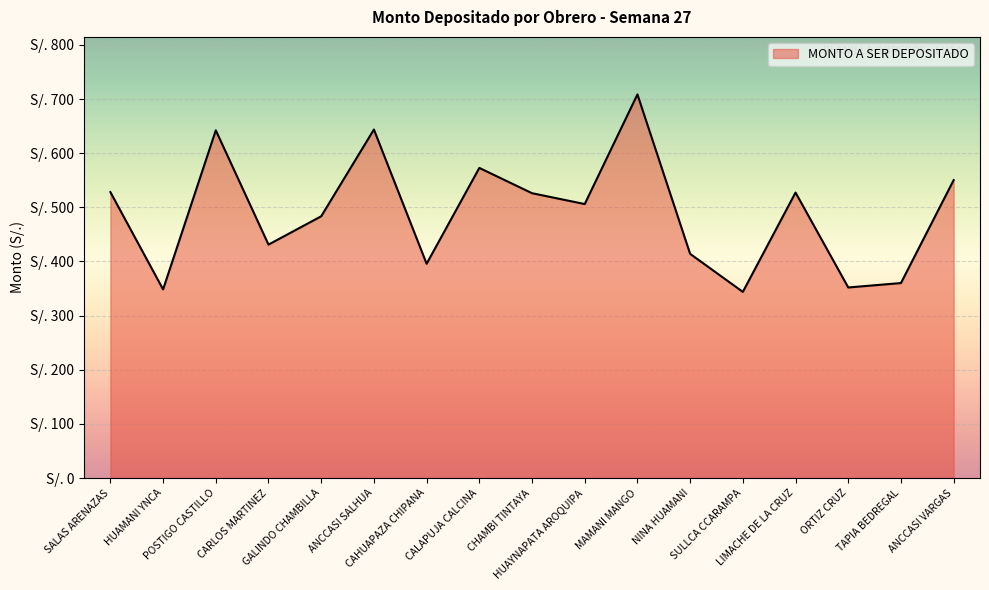

Does the chart have visible grid lines?

Yes